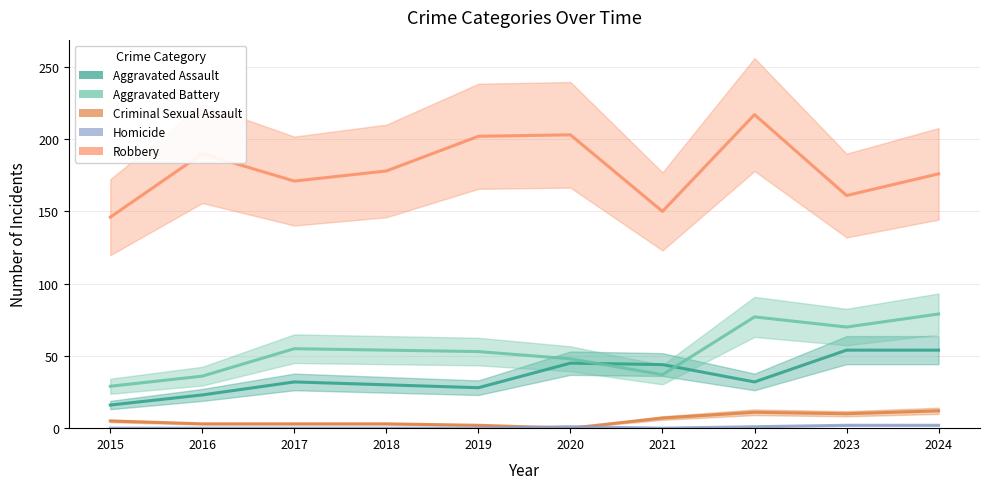

Between 2016 and 2019, which series saw the biggest shift?

Aggravated Battery